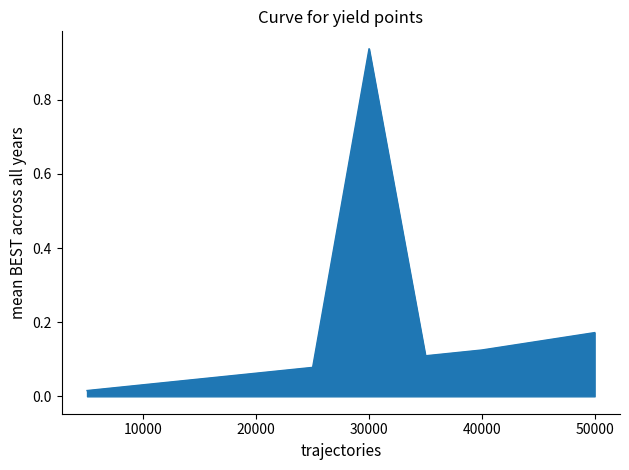

Where is the first local minimum?

35000.0